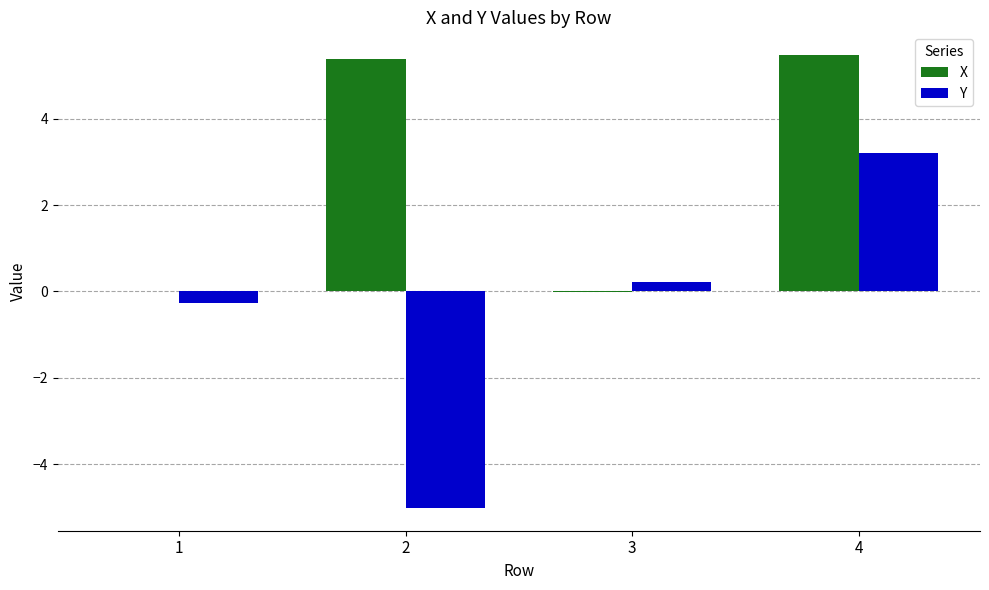

Which series has the largest total across all categories?

X